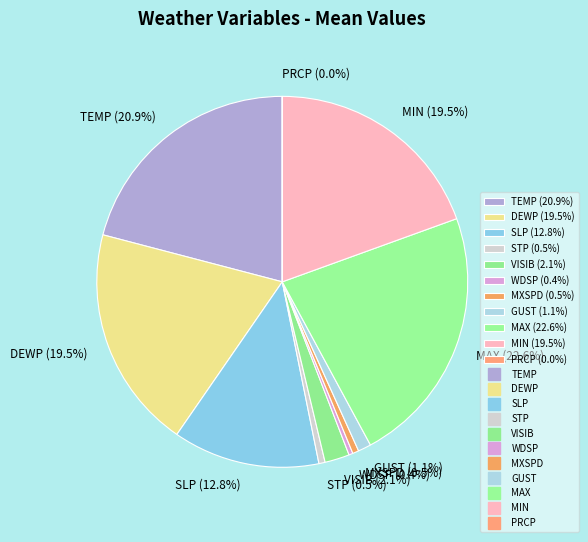

Is the sum of TEMP (20.9%) and MAX (22.6%) greater than half?

No